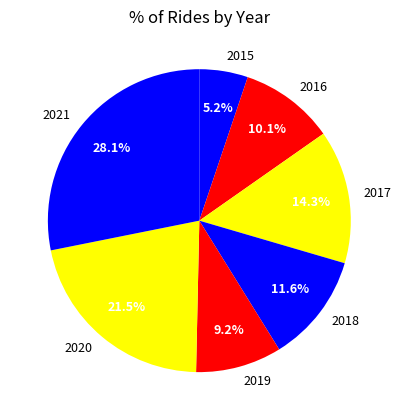

Count the number of slices in the pie.

7